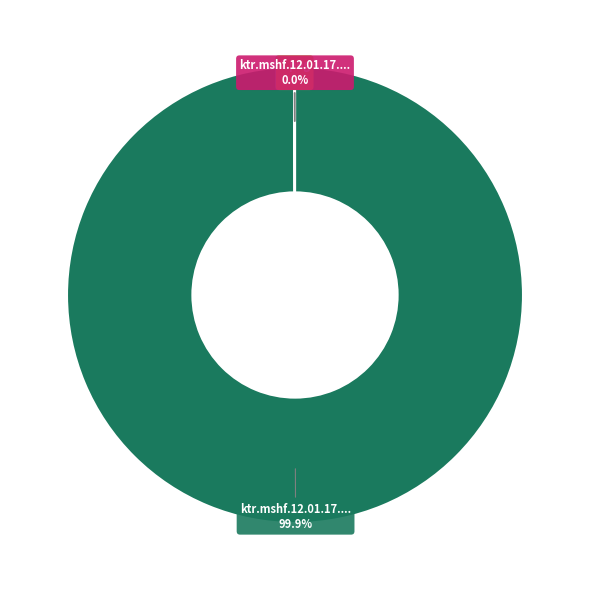

Is there a majority slice in this chart?

Yes